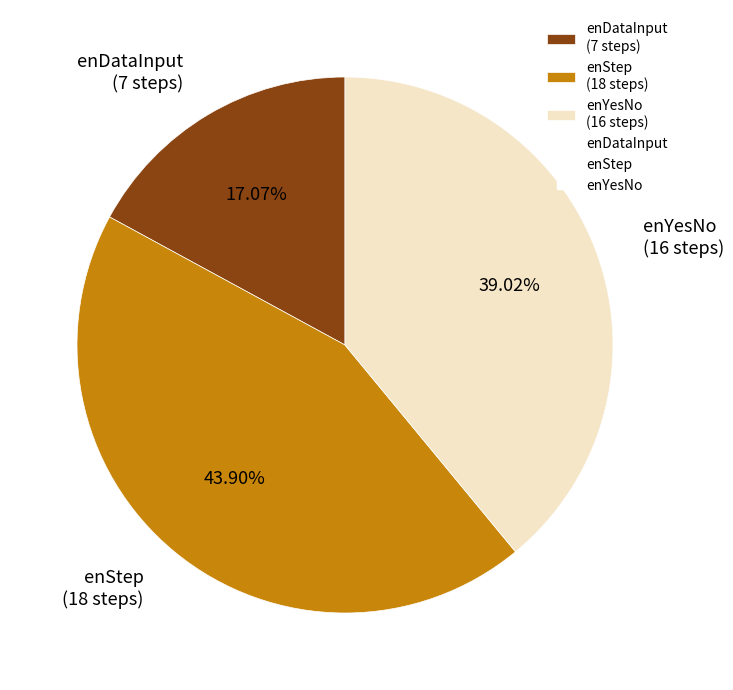

Approximately how many times larger is the value at enStep (18 steps) compared to enYesNo (16 steps)?

1.1